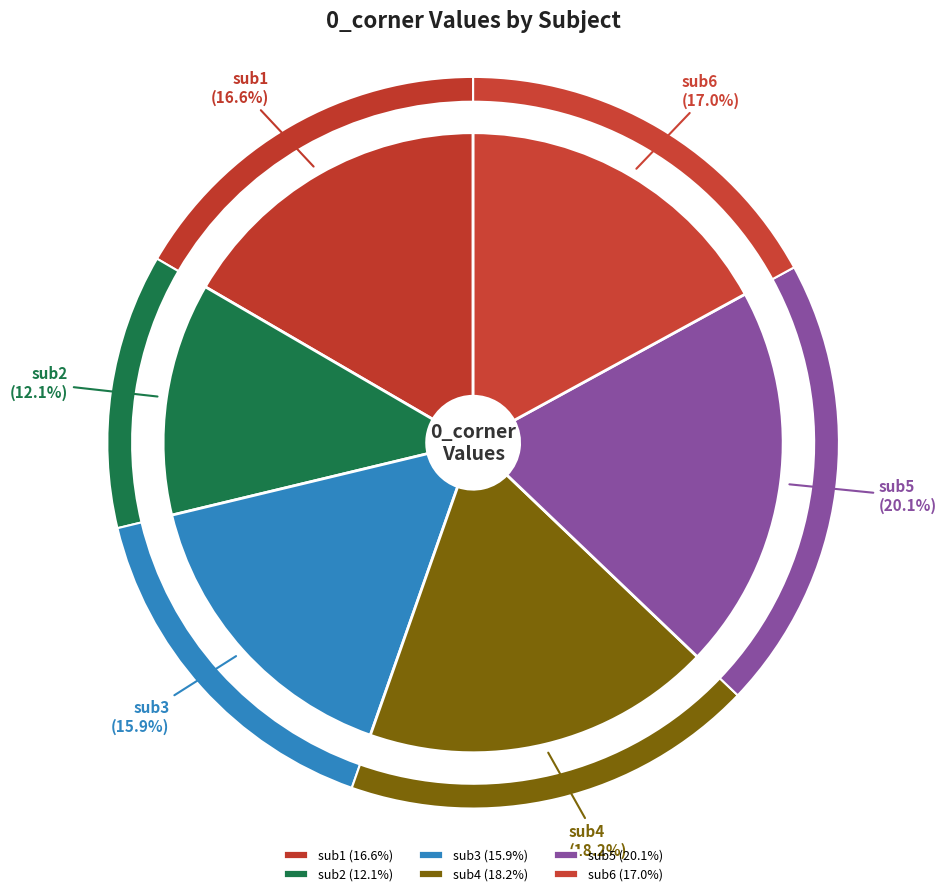

To the nearest percent, what is the average slice percentage?

17%